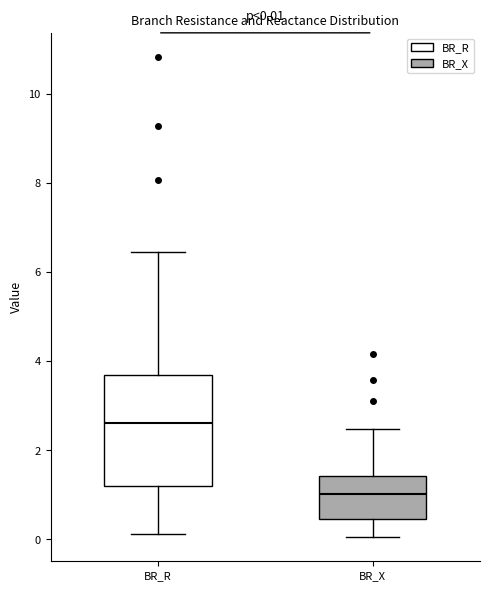

Which box's median line is the lowest?

BR_X